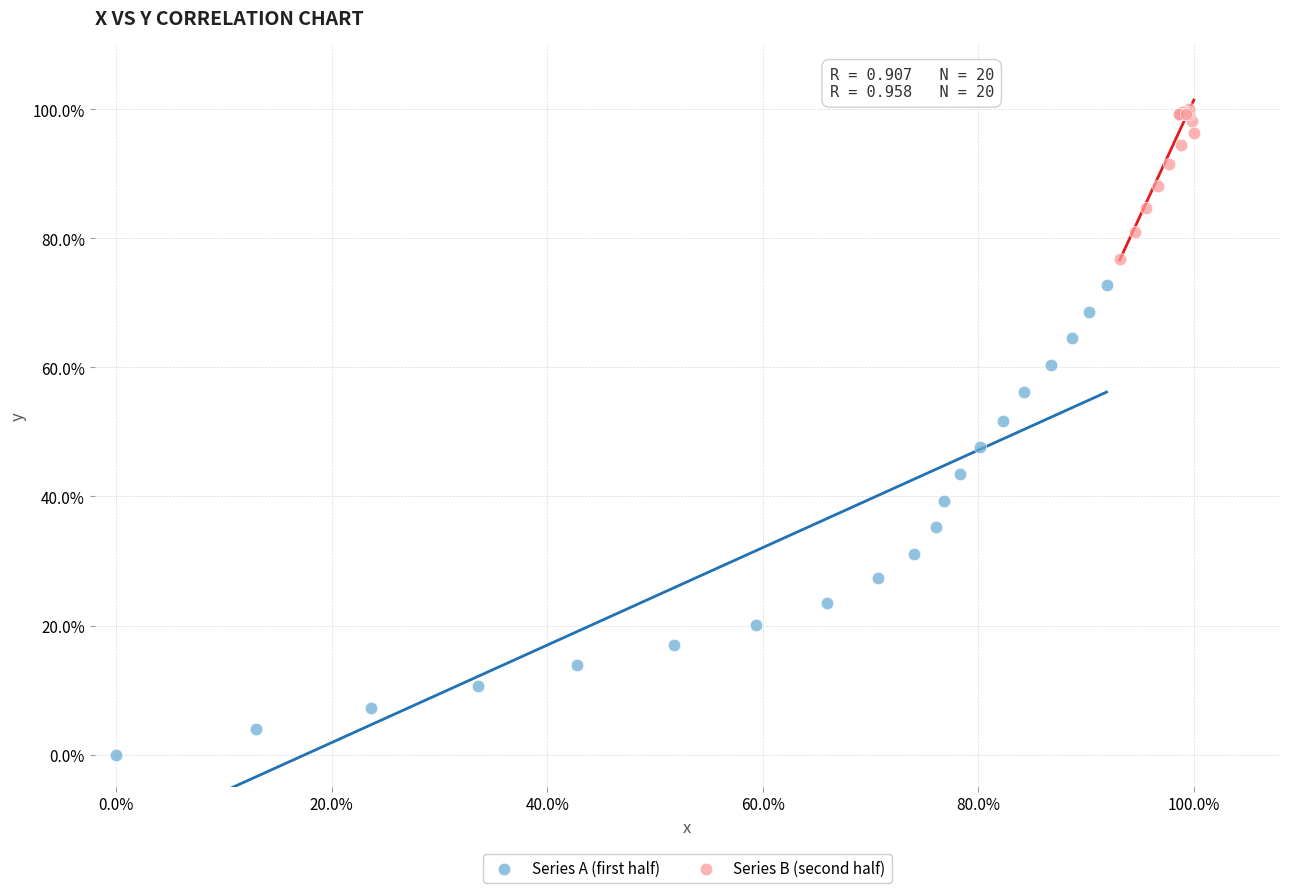

What are all the series names shown in the legend?

Series A (first half), Series B (second half)